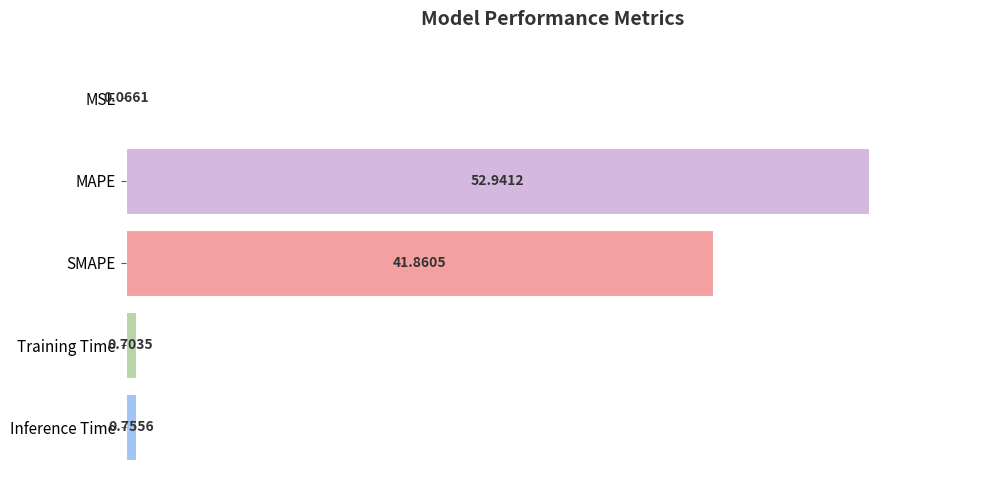

What is the average value?

19.3